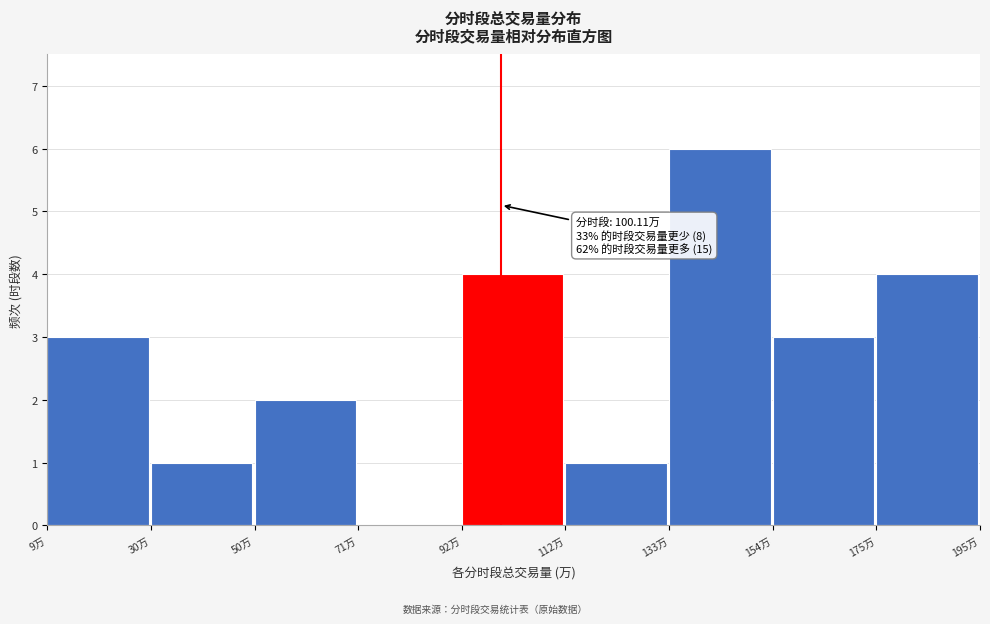

Over which range of the x-axis is the bar tallest?

135 to 155